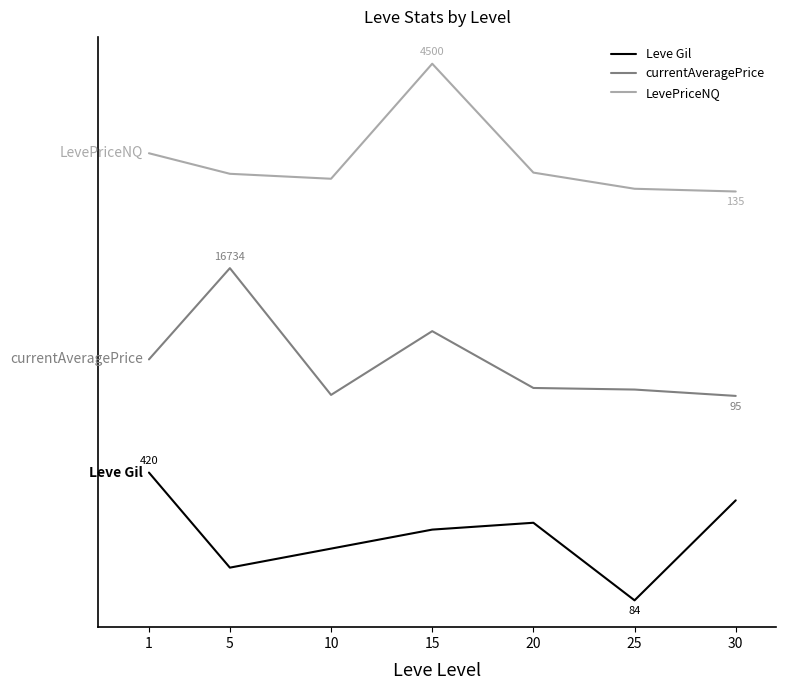

True or false: currentAveragePrice and LevePriceNQ cross at least once.

False